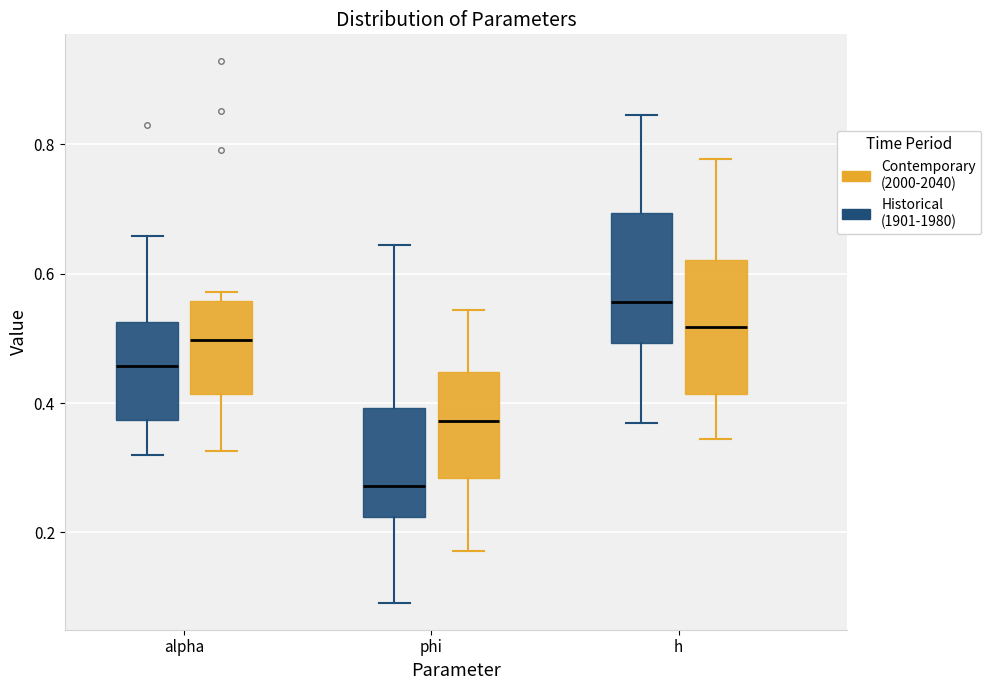

Reading left to right, transcribe this box plot: for each box, give where its median line is, the range the box spans, and where its two whiskers end, as read against the y-axis. The values are not printed on the chart, so give them approximately, as read against the axis.

alpha (Historical (1901-1980)): median 0.46, box 0.38 to 0.52, whiskers 0.32 to 0.66
alpha (Contemporary (2000-2040)): median 0.50, box 0.42 to 0.56, whiskers 0.32 to 0.58
phi (Historical (1901-1980)): median 0.28, box 0.22 to 0.40, whiskers 0.10 to 0.64
phi (Contemporary (2000-2040)): median 0.38, box 0.28 to 0.44, whiskers 0.18 to 0.54
h (Historical (1901-1980)): median 0.56, box 0.50 to 0.70, whiskers 0.38 to 0.84
h (Contemporary (2000-2040)): median 0.52, box 0.42 to 0.62, whiskers 0.34 to 0.78